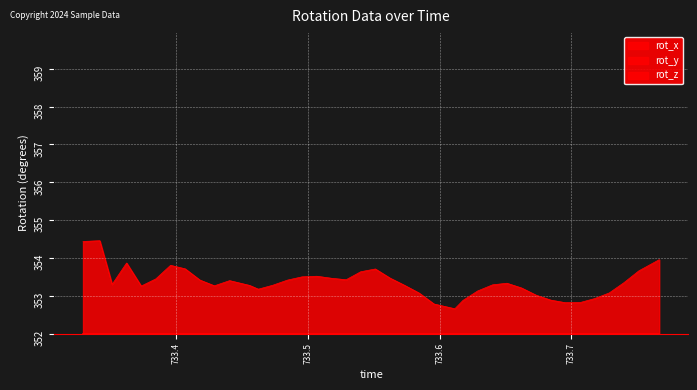

True or false: rot_x and rot_z cross at least once.

False